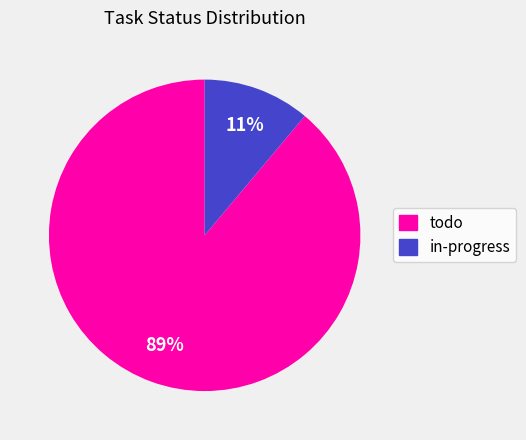

Is there a majority slice in this chart?

Yes